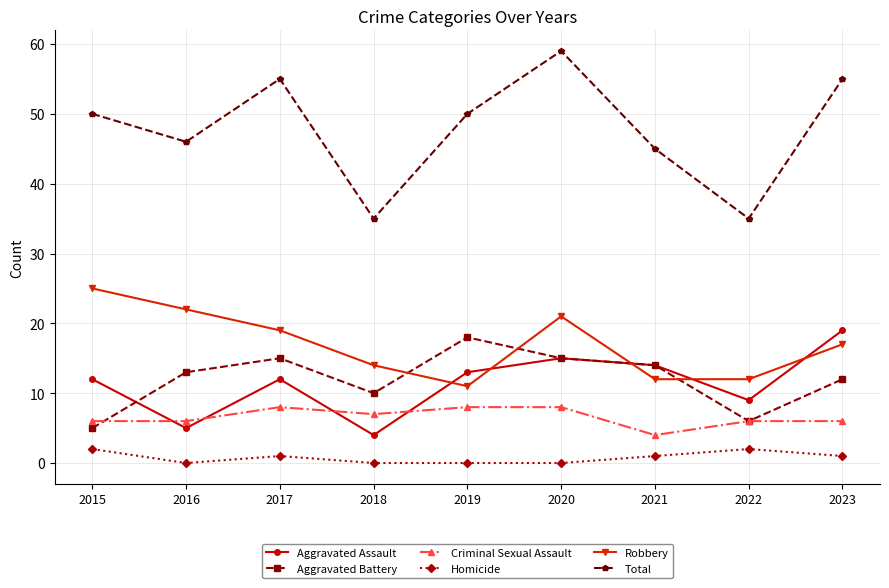

In Total, how many points are lower than both neighbors (excluding endpoints)?

3